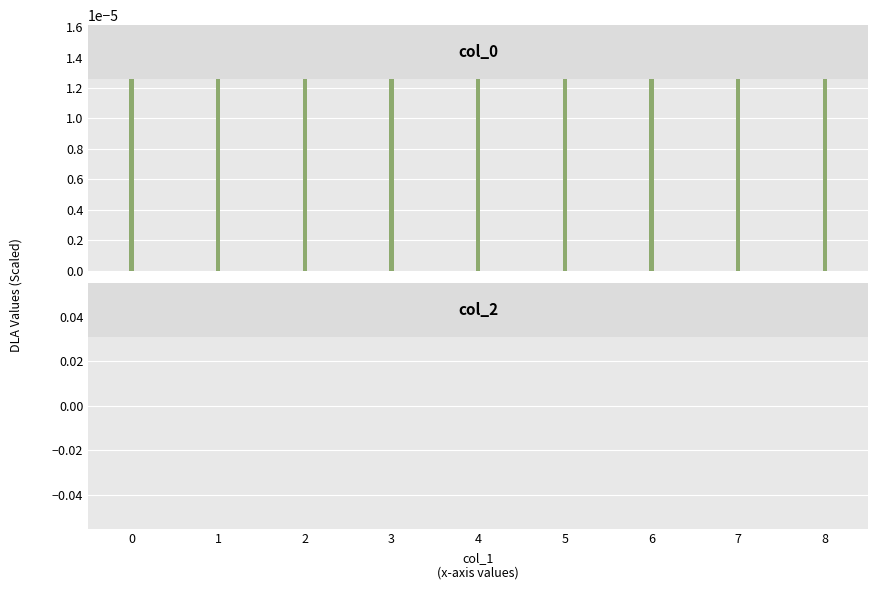

True or false: col_0 has a value of 0.0 at 3.

False